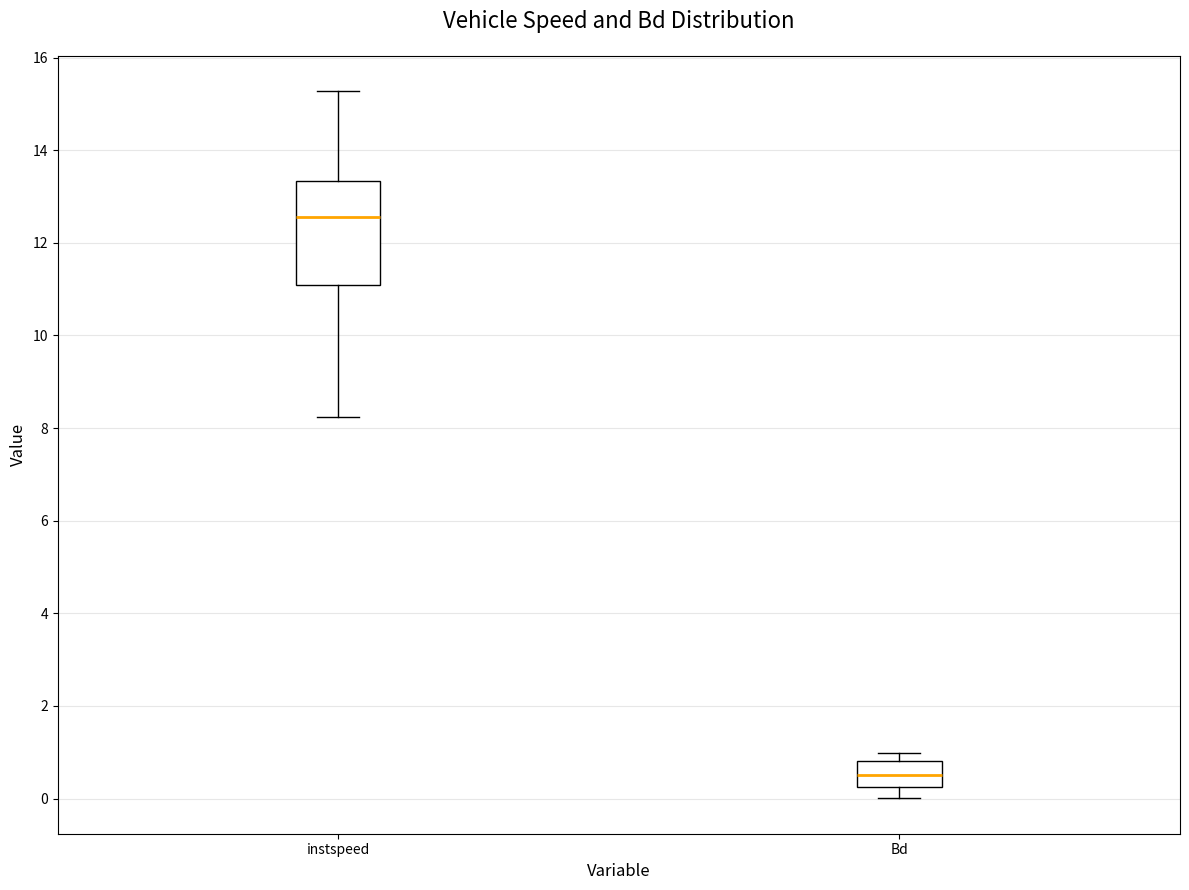

Reading left to right, transcribe this box plot: for each box, give where its median line is, the range the box spans, and where its two whiskers end, as read against the y-axis. The values are not printed on the chart, so give them approximately, as read against the axis.

instspeed: median 12.6, box 11.0 to 13.4, whiskers 8.2 to 15.2
Bd: median 0.6, box 0.2 to 0.8, whiskers 0.0 to 1.0